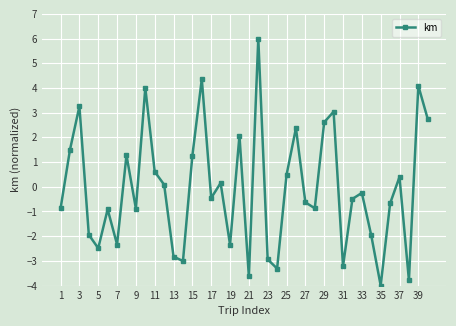

How many interior local peaks (higher than both neighbors) does the data have?

13